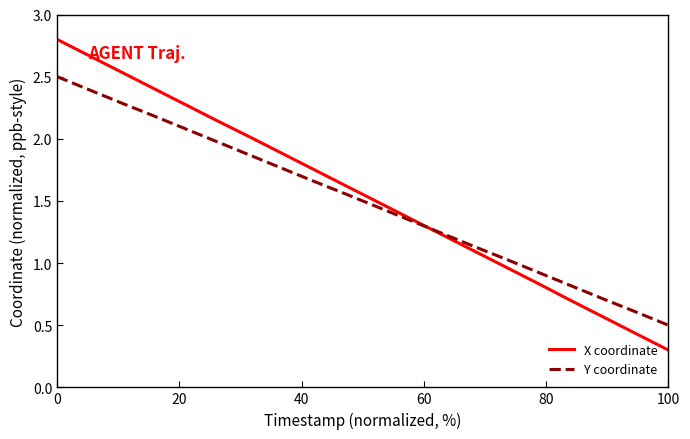

How many times do X coordinate and Y coordinate cross each other?

1